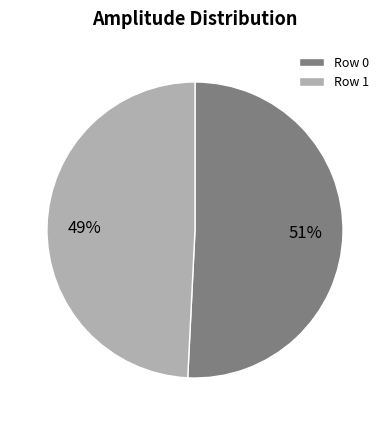

To the nearest percent, what percentage of the pie is Row 0?

51%